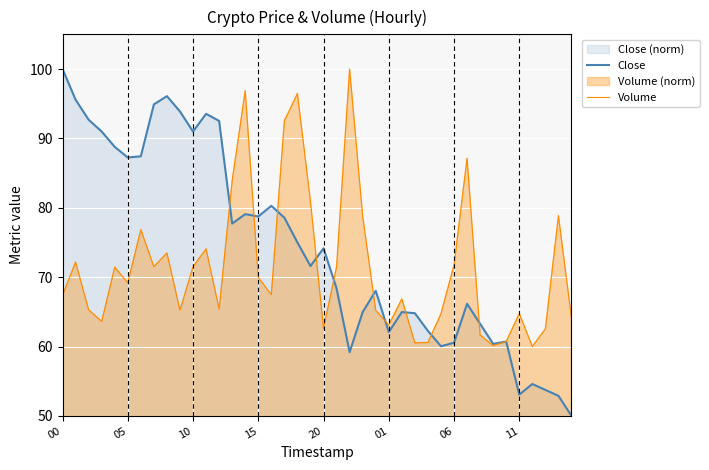

At which label does Volume reach its peak?

22